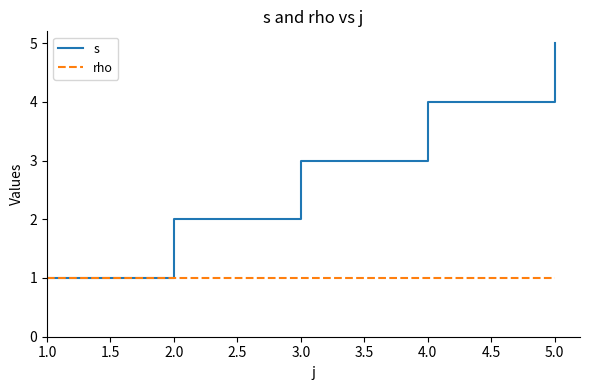

The s series shows 1 at 1.0. True or false?

True